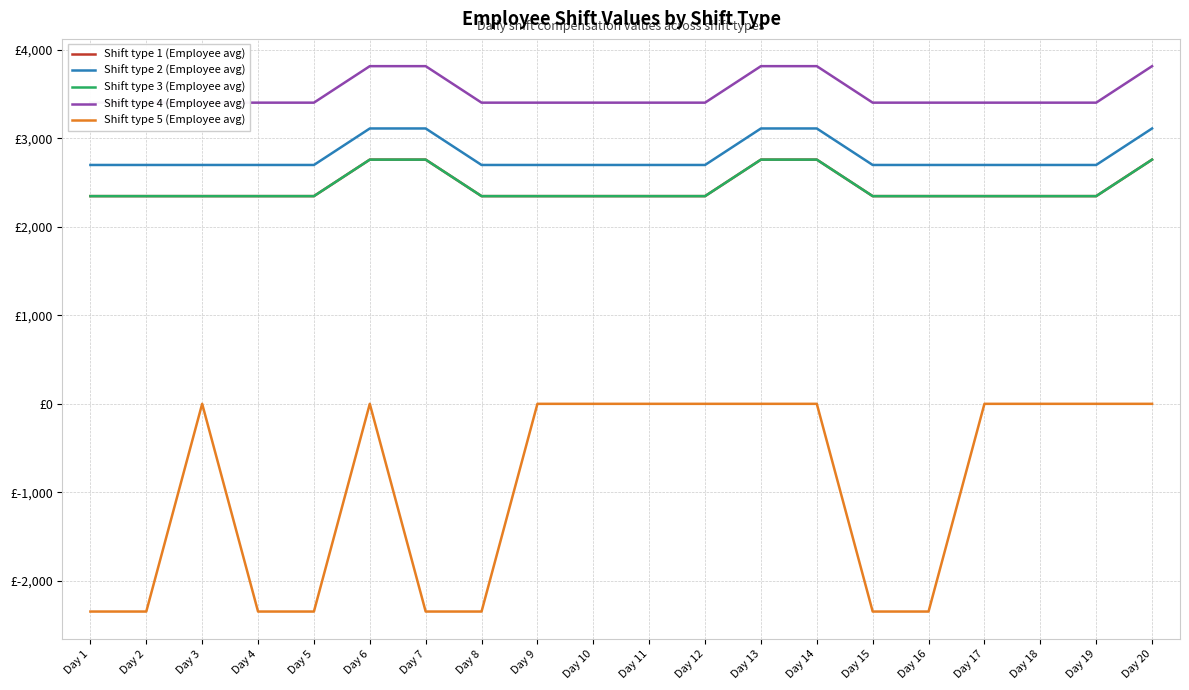

Reading right to left, what are all the values shown in this chart?

Shift type 1 (Employee avg): 2760.0	2347.5	2347.5	2347.5	2347.5	2347.5	2760.0	2760.0	2347.5	2347.5	2347.5	2347.5	2347.5	2760.0	2760.0	2347.5	2347.5	2347.5	2347.5	2347.5
Shift type 2 (Employee avg): 3112.1	2699.6	2699.6	2699.6	2699.6	2699.6	3112.1	3112.1	2699.6	2699.6	2699.6	2699.6	2699.6	3112.1	3112.1	2699.6	2699.6	2699.6	2699.6	2699.6
Shift type 3 (Employee avg): 2760.0	2347.5	2347.5	2347.5	2347.5	2347.5	2760.0	2760.0	2347.5	2347.5	2347.5	2347.5	2347.5	2760.0	2760.0	2347.5	2347.5	2347.5	2347.5	2347.5
Shift type 4 (Employee avg): 3816.4	3403.9	3403.9	3403.9	3403.9	3403.9	3816.4	3816.4	3403.9	3403.9	3403.9	3403.9	3403.9	3816.4	3816.4	3403.9	3403.9	3403.9	3403.9	3403.9
Shift type 5 (Employee avg): 0.0	0.0	0.0	0.0	-2347.5	-2347.5	0.0	0.0	0.0	0.0	0.0	0.0	-2347.5	-2347.5	0.0	-2347.5	-2347.5	0.0	-2347.5	-2347.5